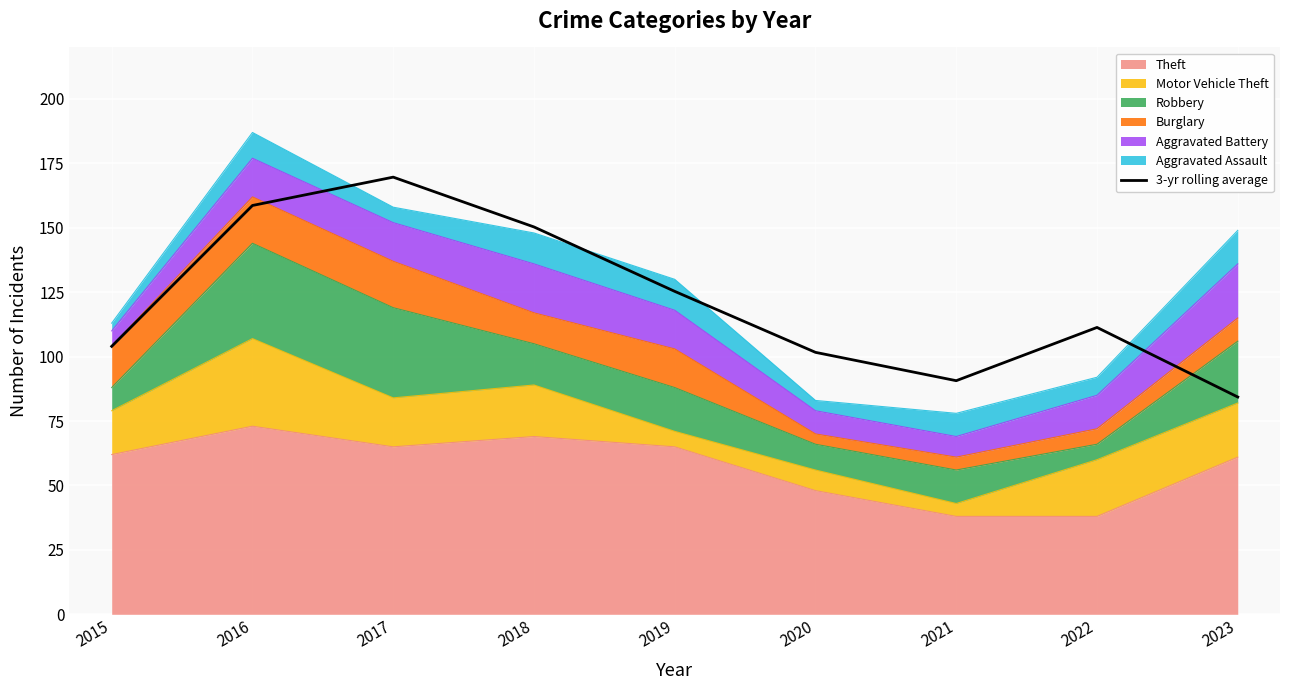

At which category does the chart reach its minimum across all series?

2023